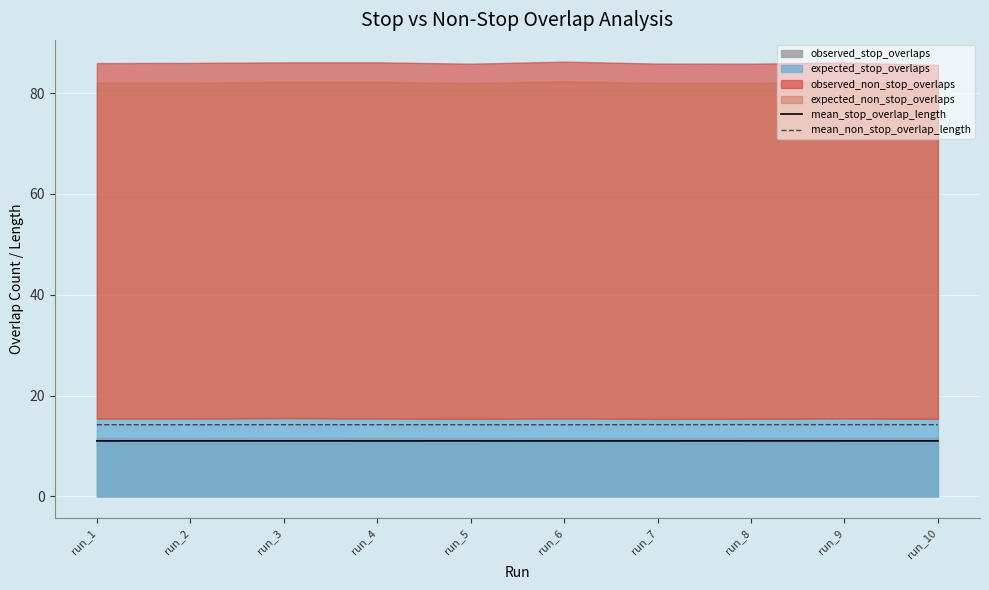

Is it true that mean_non_stop_overlap_length equals 8.7 at run_8?

False